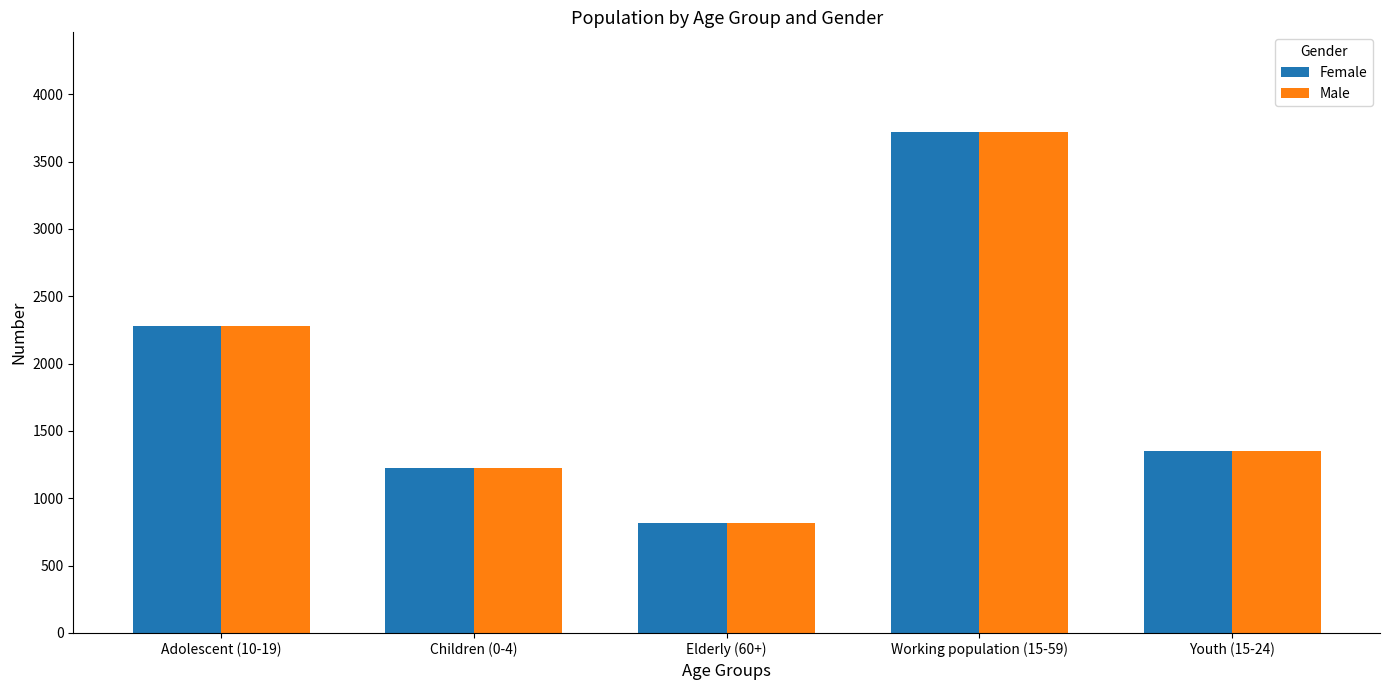

What is the sum of all Female values?

9393